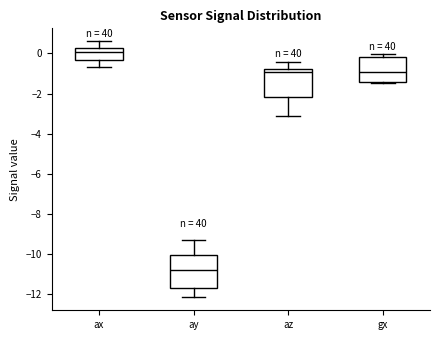

Reading left to right, transcribe this box plot: for each box, give where its median line is, the range the box spans, and where its two whiskers end, as read against the y-axis. The values are not printed on the chart, so give them approximately, as read against the axis.

ax: median 0.0, box -0.4 to 0.2, whiskers -0.6 to 0.6
ay: median -10.8, box -11.6 to -10.0, whiskers -12.2 to -9.2
az: median -1.0, box -2.2 to -0.8, whiskers -3.2 to -0.4
gx: median -1.0, box -1.4 to -0.2, whiskers -1.4 to 0.0